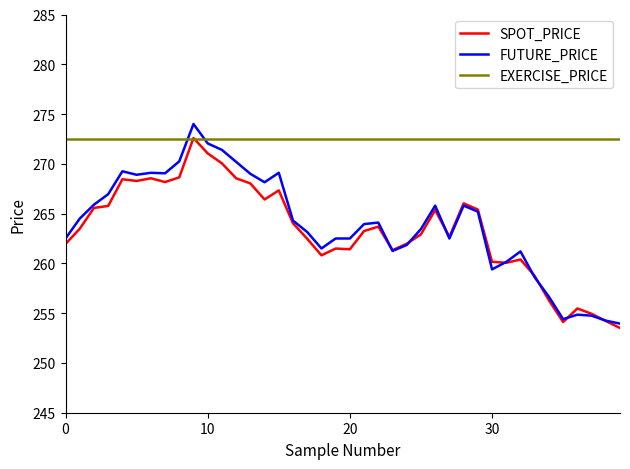

Which series has the largest total across all categories?

EXERCISE_PRICE